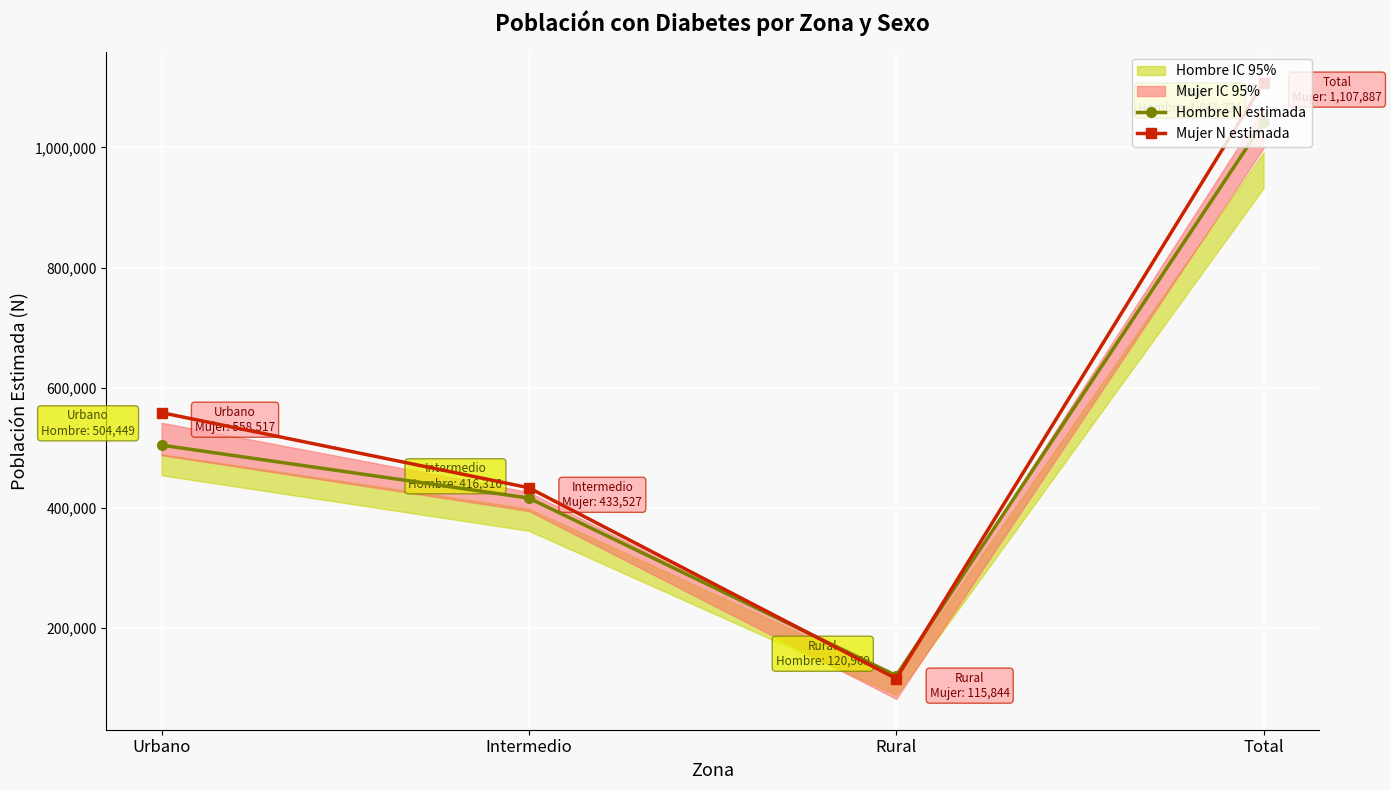

True or false: Mujer N estimada has more than 1 points higher than both neighbors.

False